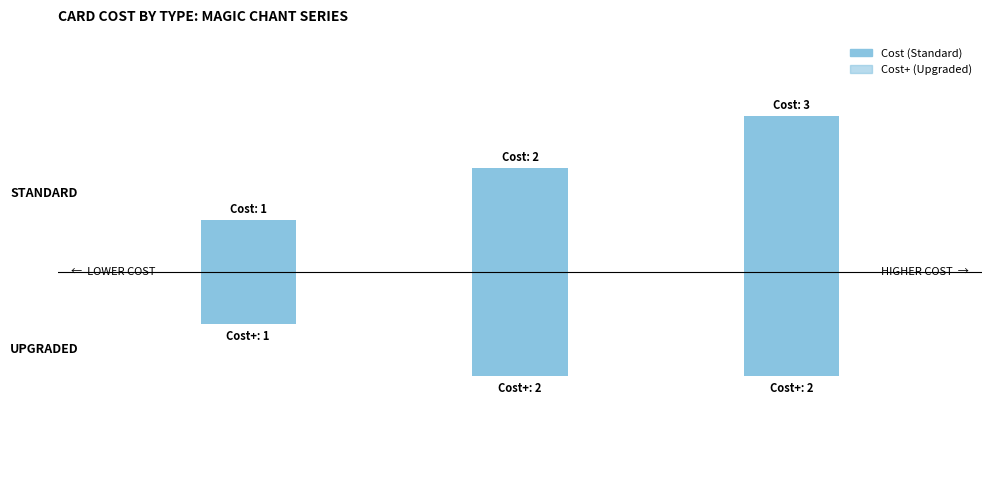

Where is Cost nearest to the value 2?

Skill